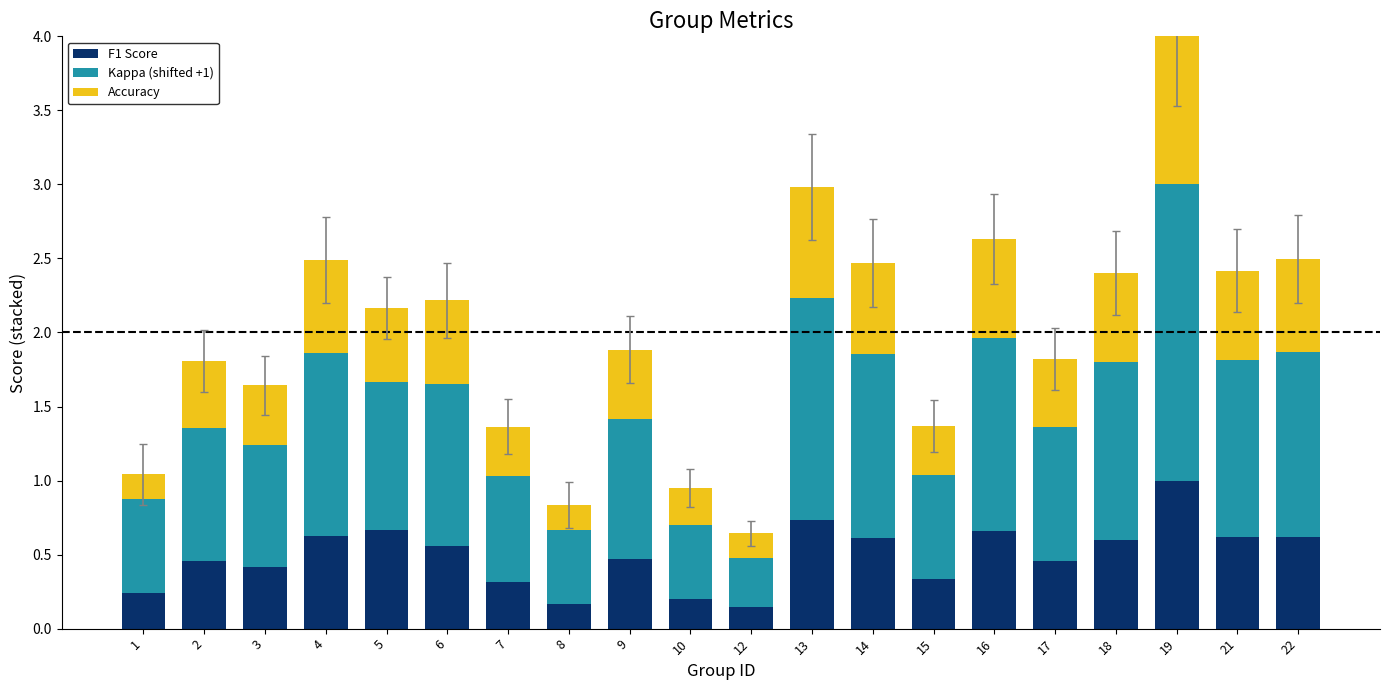

What are all the series names shown in the legend?

F1 Score, Kappa (shifted +1), Accuracy